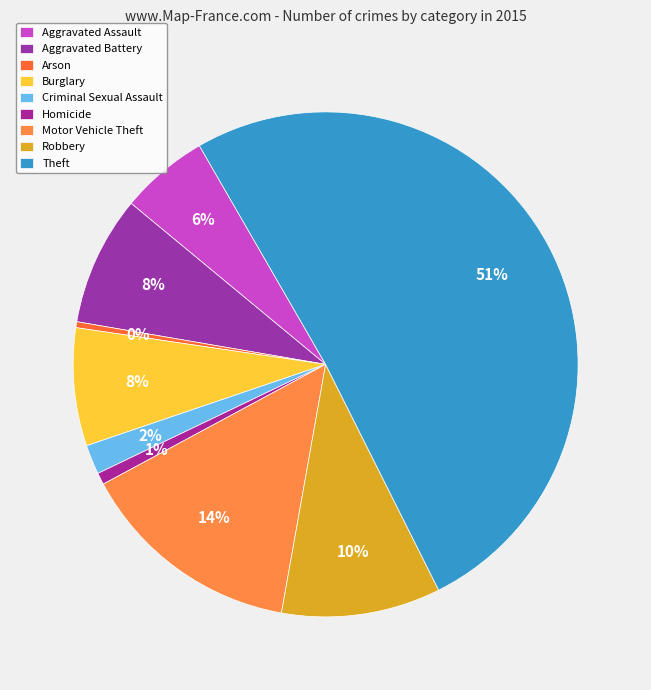

Which has a higher value, Arson or Burglary?

Burglary